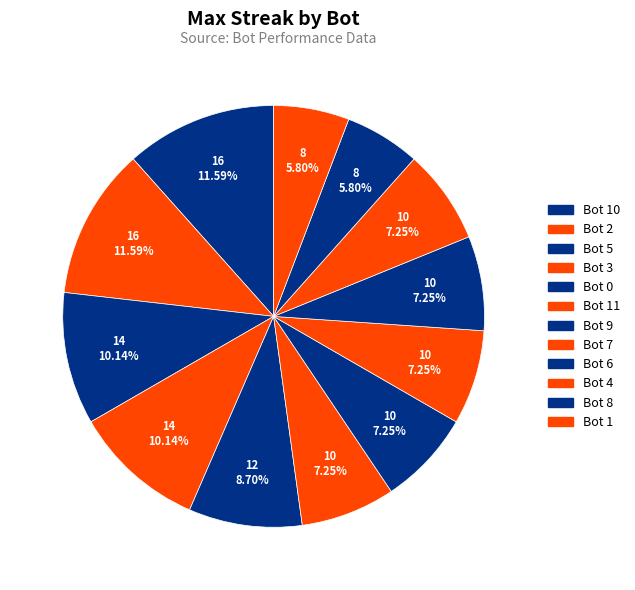

Count the number of slices in the pie.

12